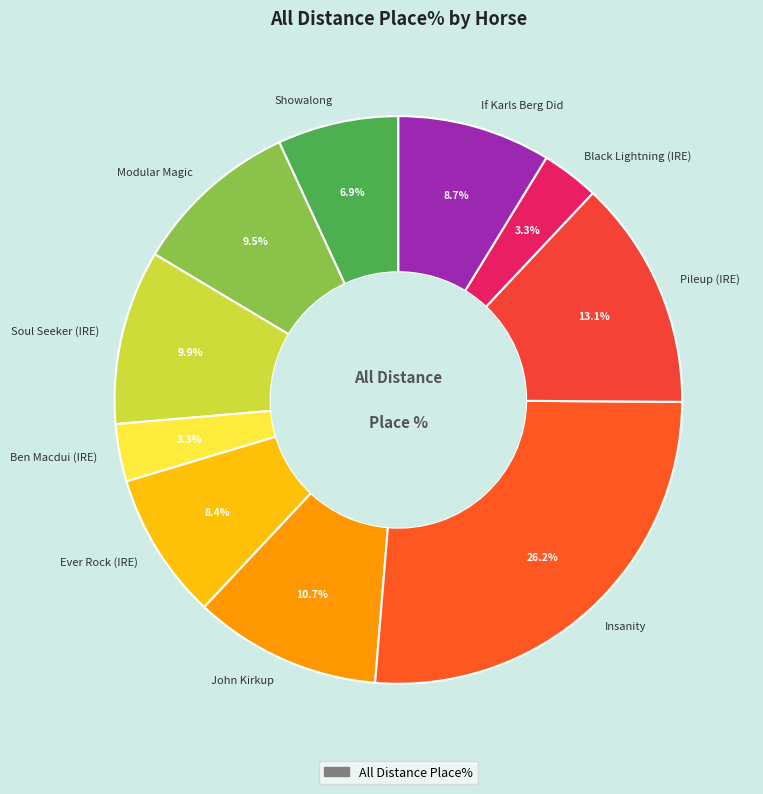

What percentage is NOT represented by Showalong?

93.1%